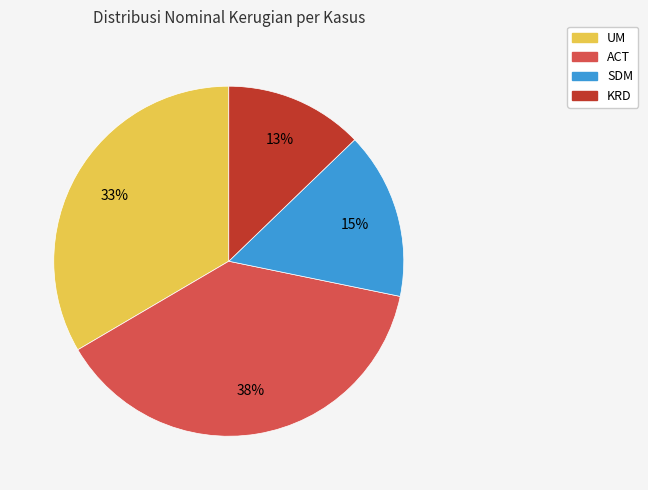

Does any single category account for the majority?

No